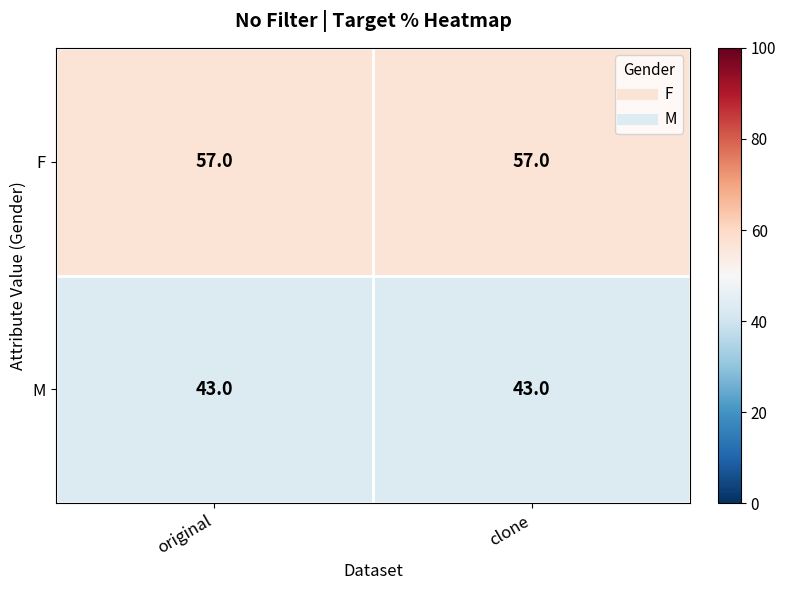

What is the total value across all series at original?

100